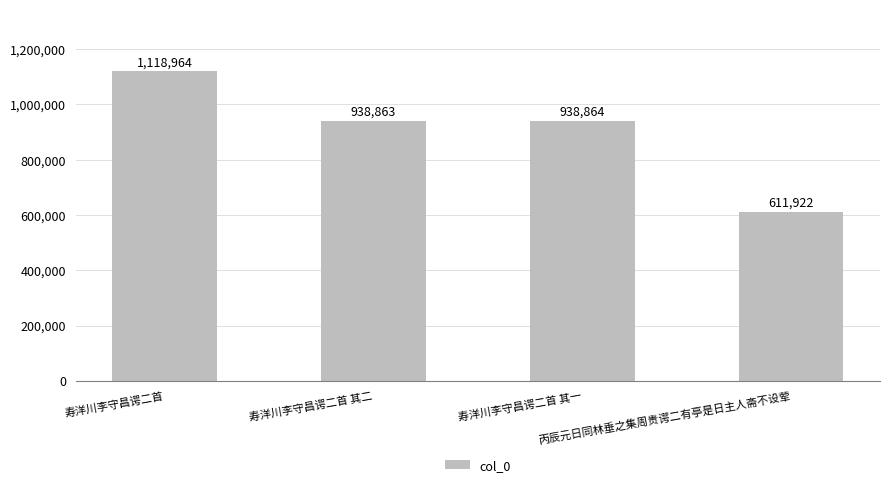

List the labels in order of value, largest first.

寿洋川李守昌谔二首, 寿洋川李守昌谔二首 其一, 寿洋川李守昌谔二首 其二, 丙辰元日同林垂之集周贵谔二有亭是日主人斋不设荤